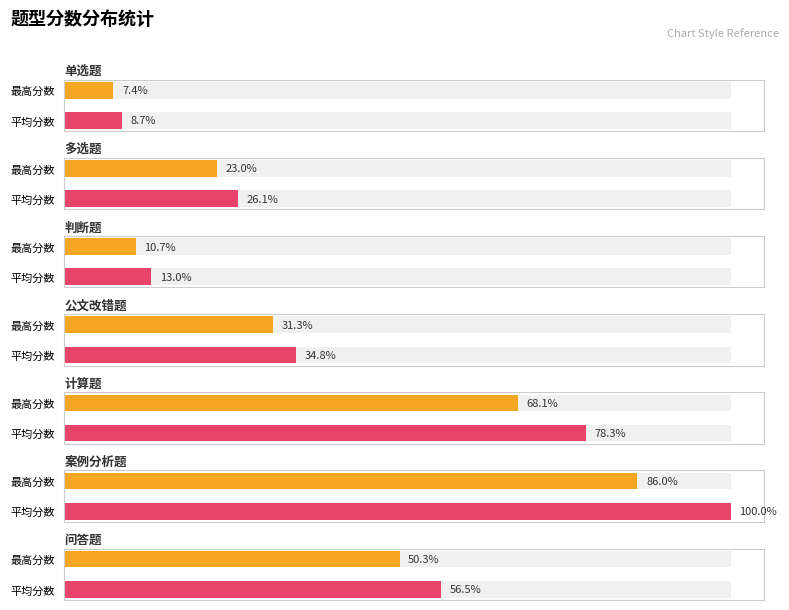

What is the label of the 7th bar from the left?

问答题